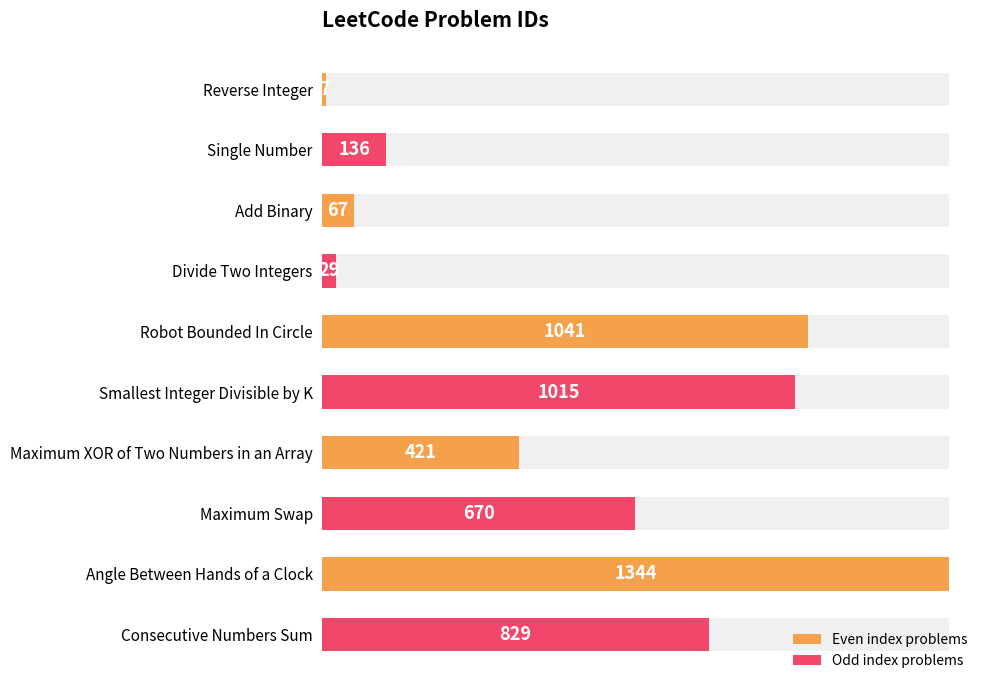

What is the difference between the maximum and minimum values?

1337